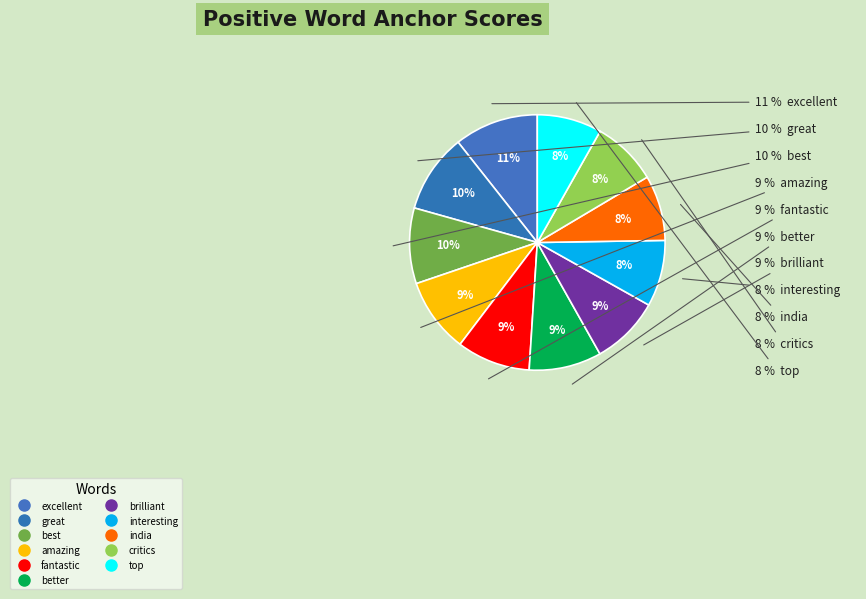

How many segments does this pie chart have?

11